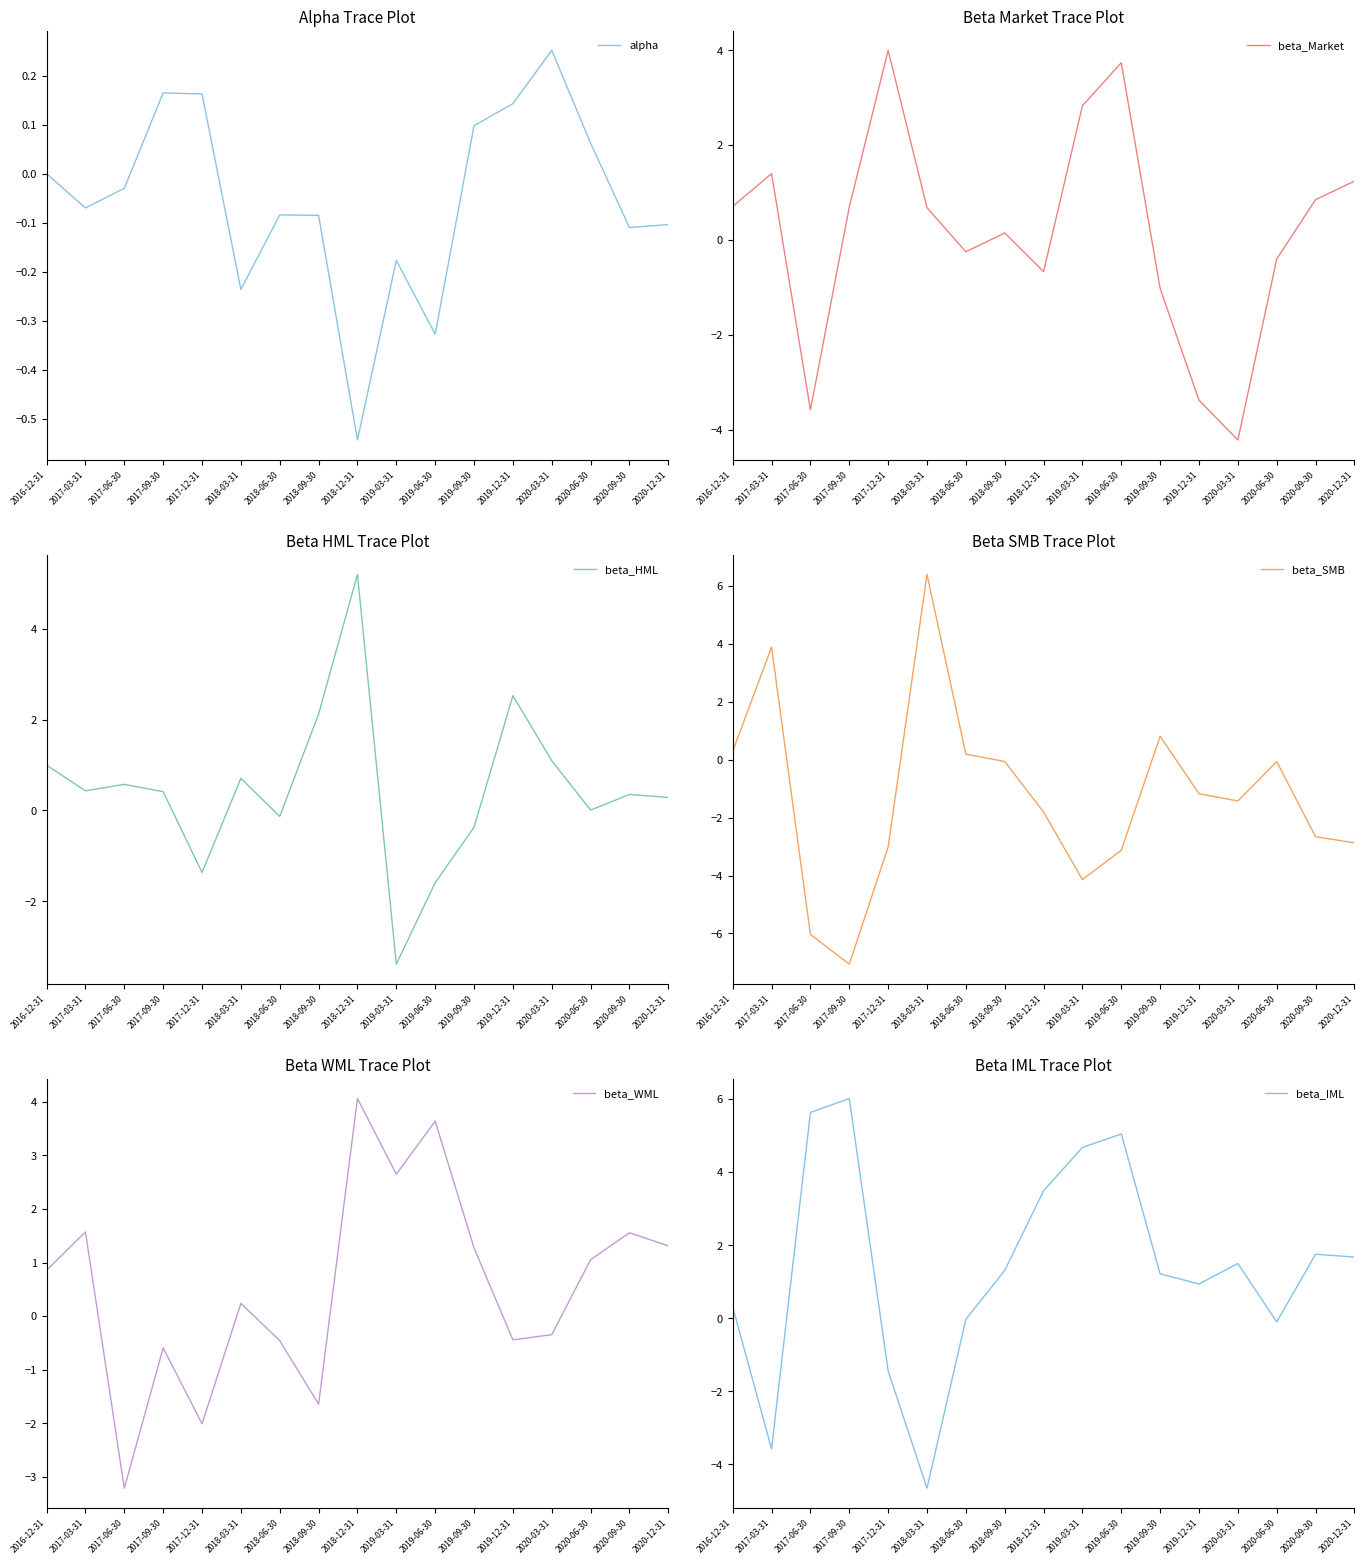

Reading left to right, list all the values displayed in this chart.

alpha: 0.0	-0.1	-0.0	0.2	0.2	-0.2	-0.1	-0.1	-0.5	-0.2	-0.3	0.1	0.1	0.3	0.1	-0.1	-0.1
beta_Market: 0.7	1.4	-3.6	0.7	4.0	0.7	-0.2	0.1	-0.7	2.8	3.7	-1.0	-3.4	-4.2	-0.4	0.8	1.2
beta_HML: 1.0	0.4	0.6	0.4	-1.4	0.7	-0.1	2.1	5.2	-3.4	-1.6	-0.4	2.5	1.1	0.0	0.3	0.3
beta_SMB: 0.3	3.9	-6.0	-7.1	-3.0	6.4	0.2	-0.1	-1.8	-4.1	-3.1	0.8	-1.2	-1.4	-0.1	-2.7	-2.9
beta_WML: 0.9	1.6	-3.2	-0.6	-2.0	0.2	-0.5	-1.6	4.1	2.6	3.6	1.3	-0.4	-0.3	1.1	1.6	1.3
beta_IML: 0.3	-3.6	5.6	6.0	-1.4	-4.7	-0.0	1.3	3.5	4.7	5.0	1.2	0.9	1.5	-0.1	1.8	1.7